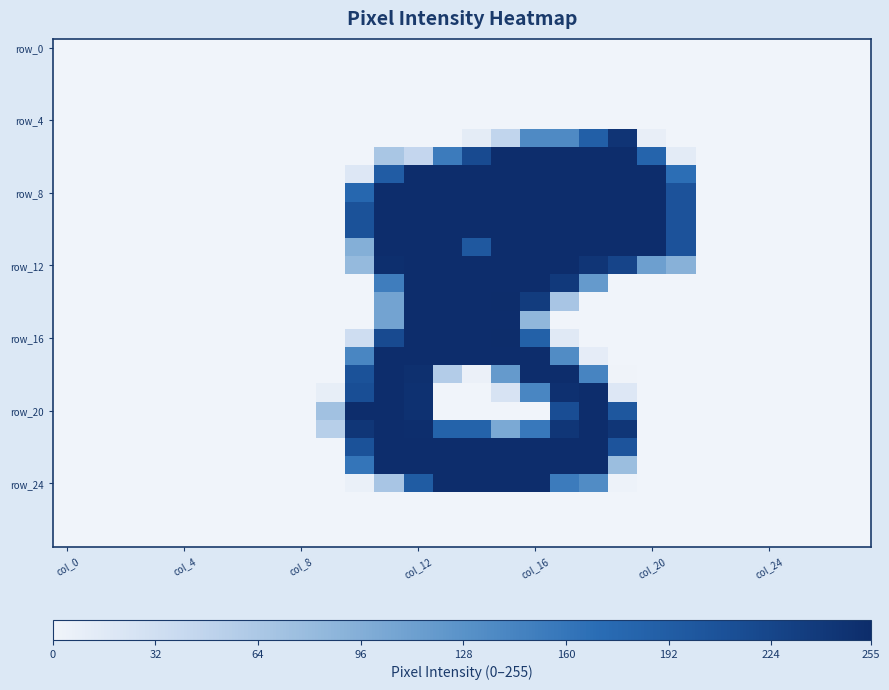

At which category does the chart reach its peak across all series?

15